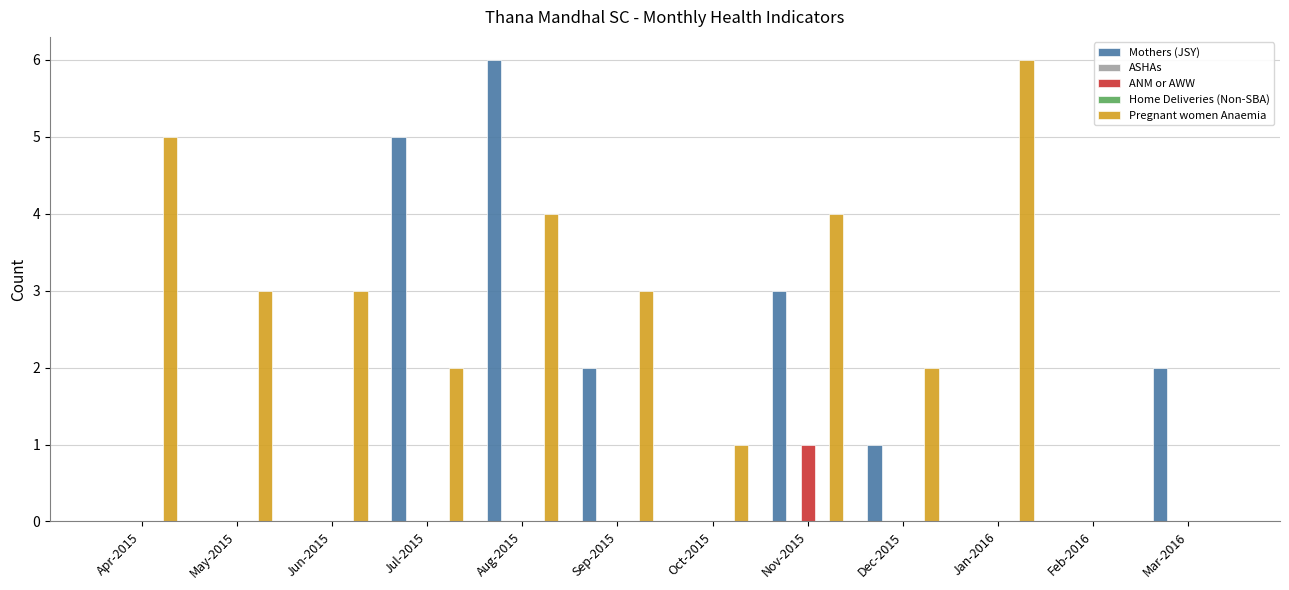

The value of Mothers (JSY) at Nov-2015 is 3. True or false?

True